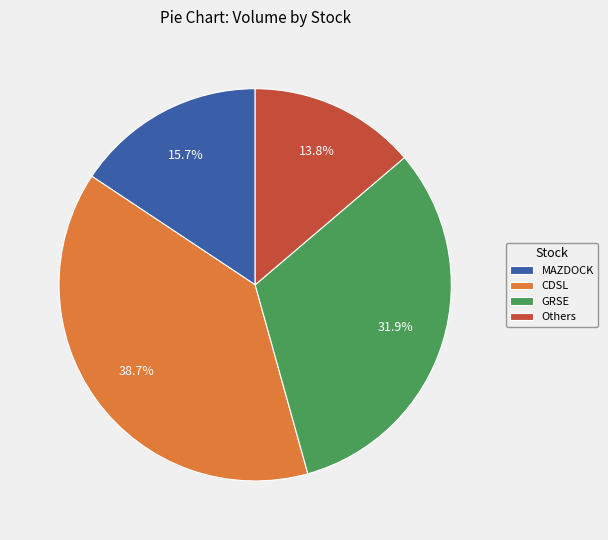

Which category has the biggest portion of the pie?

CDSL